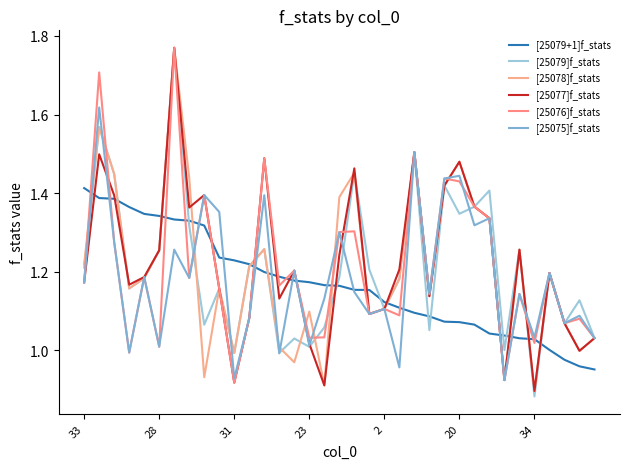

Which series has the largest total across all categories?

[25077]f_stats